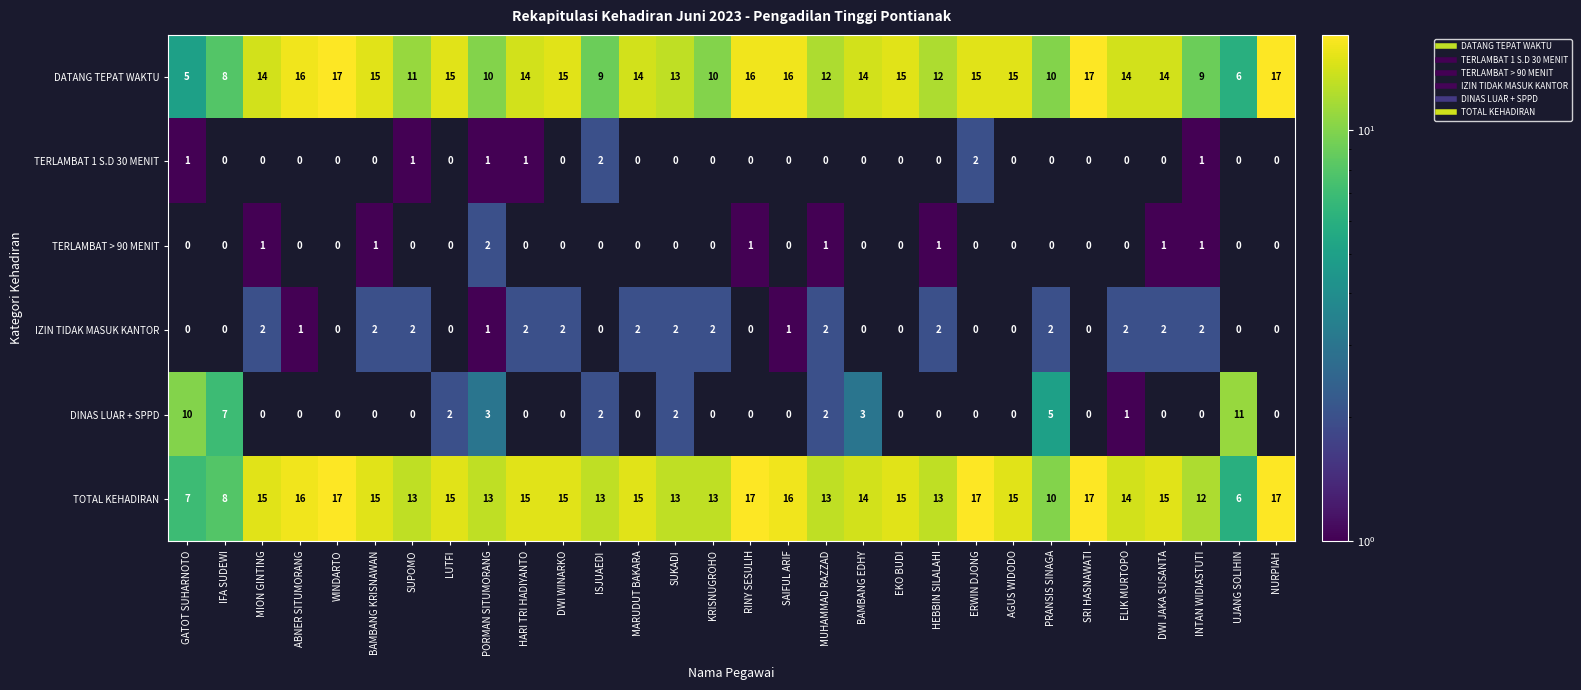

Where is TOTAL KEHADIRAN nearest to the value 11?

PRANSIS SINAGA